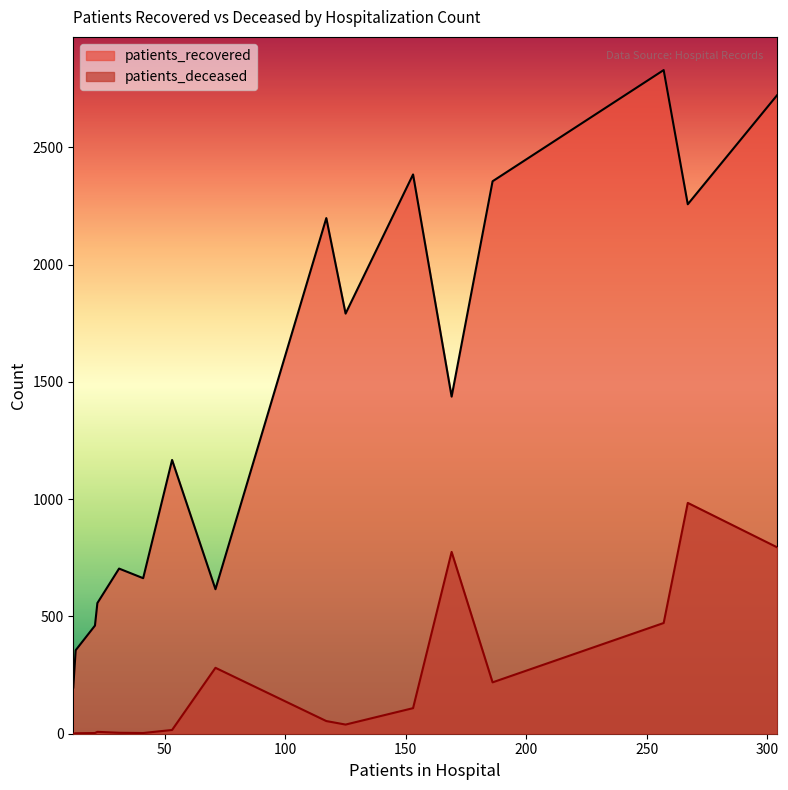

What is the difference between the maximum and minimum values in the patients_recovered series?

2632